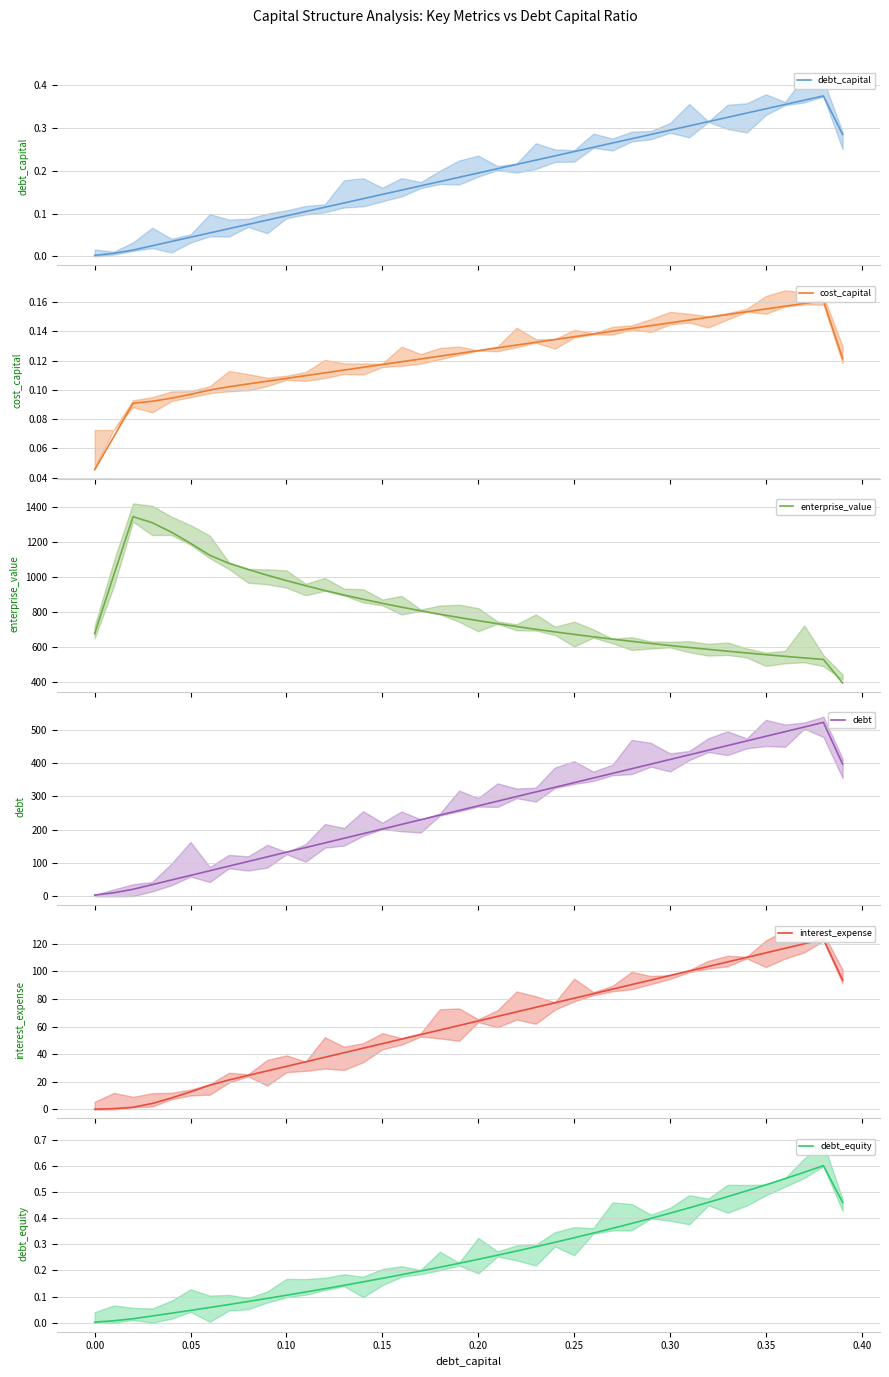

What is the maximum value for enterprise_value?

1347.2